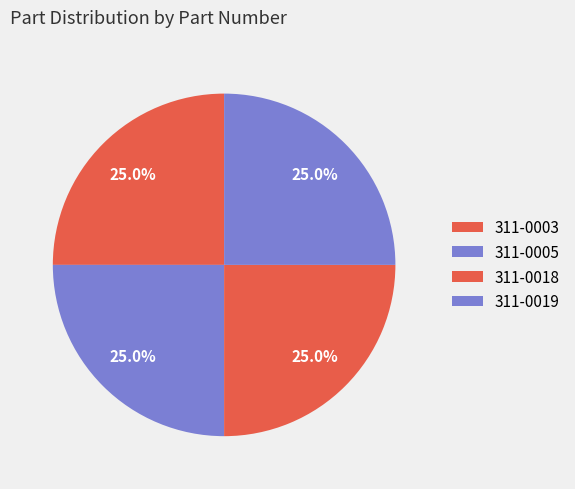

How many segments does this pie chart have?

4